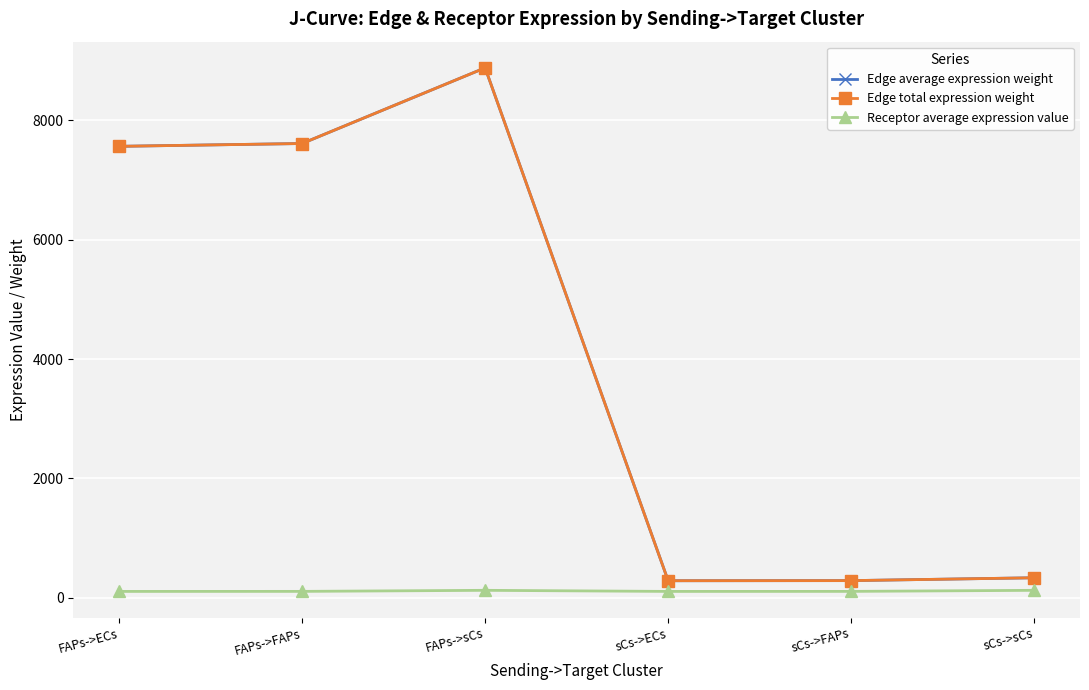

What is the label of the 2nd point from the left?

FAPs->FAPs